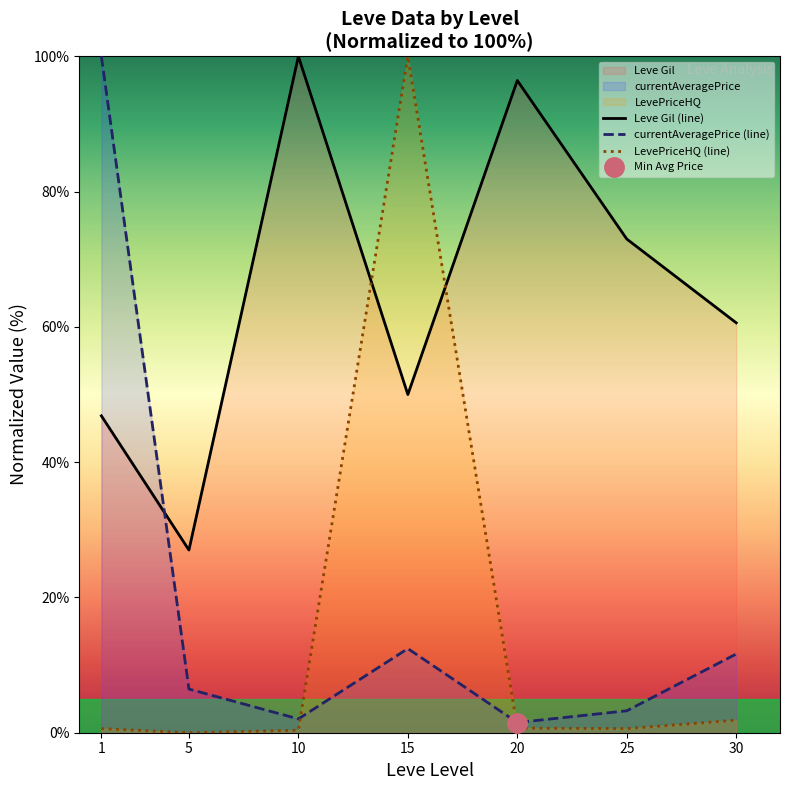

Which has a higher value, 5 or 30?

30